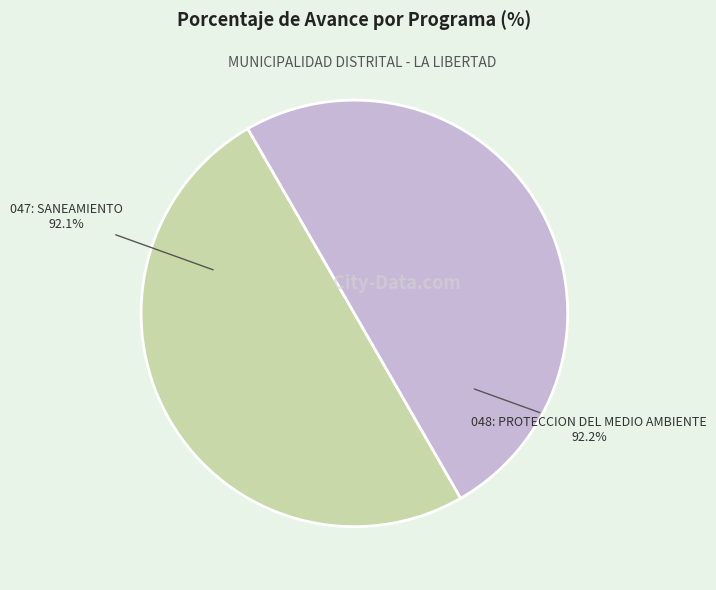

Rank the categories by value from highest to lowest.

048: PROTECCION DEL MEDIO AMBIENTE, 047: SANEAMIENTO